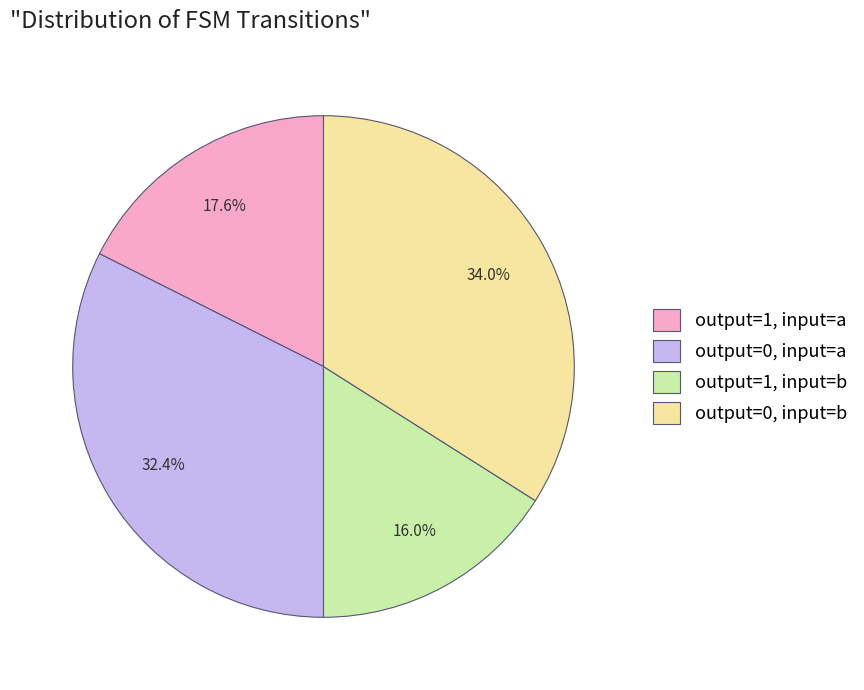

Is there any slice that represents more than half of the pie?

No